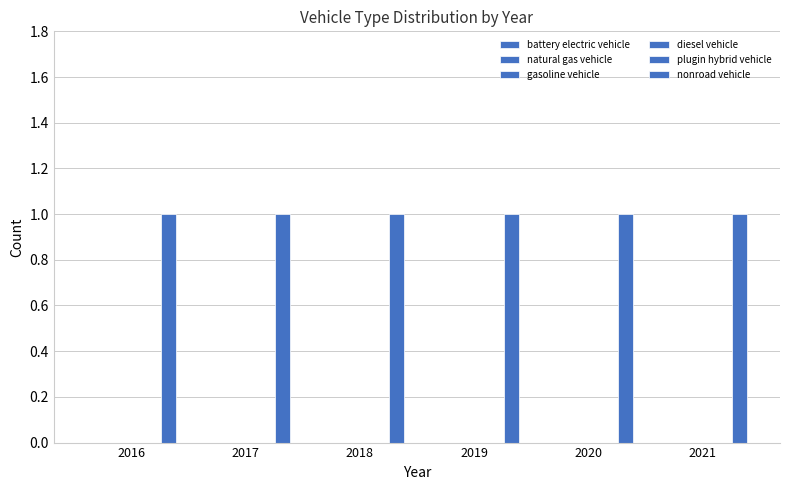

The value of diesel vehicle at 2019 is 0. True or false?

True